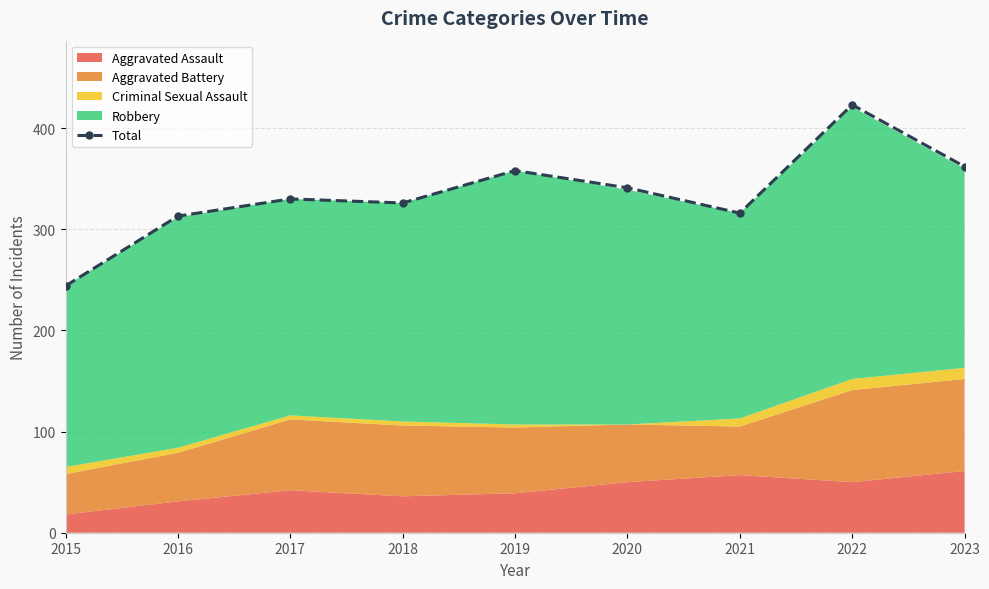

What is the change in value from 2017 to 2022?

+93